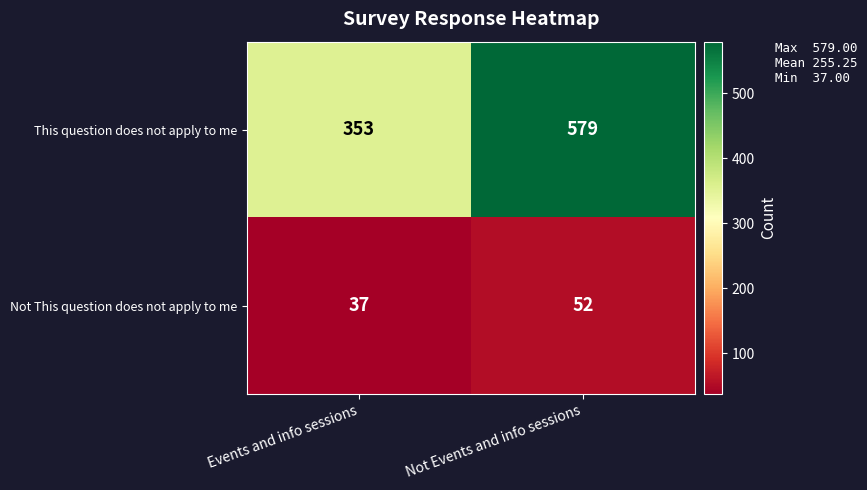

List the series in order of their peak value, highest first.

This question does not apply to me, Not This question does not apply to me